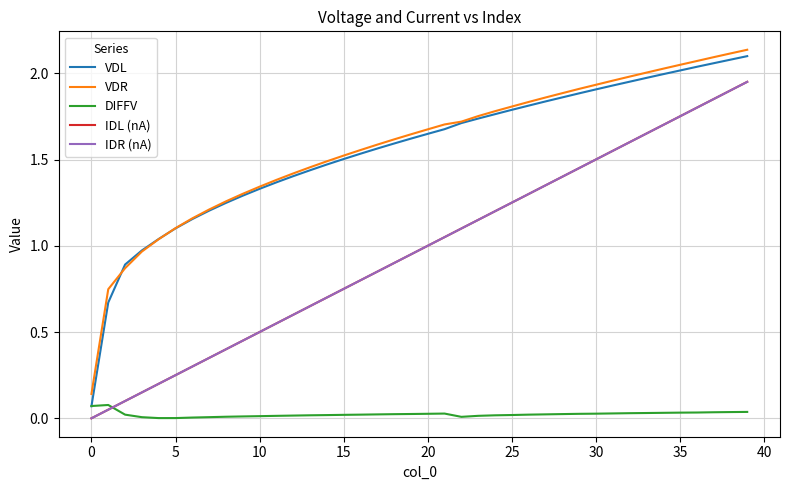

How many lines are shown in the chart?

5